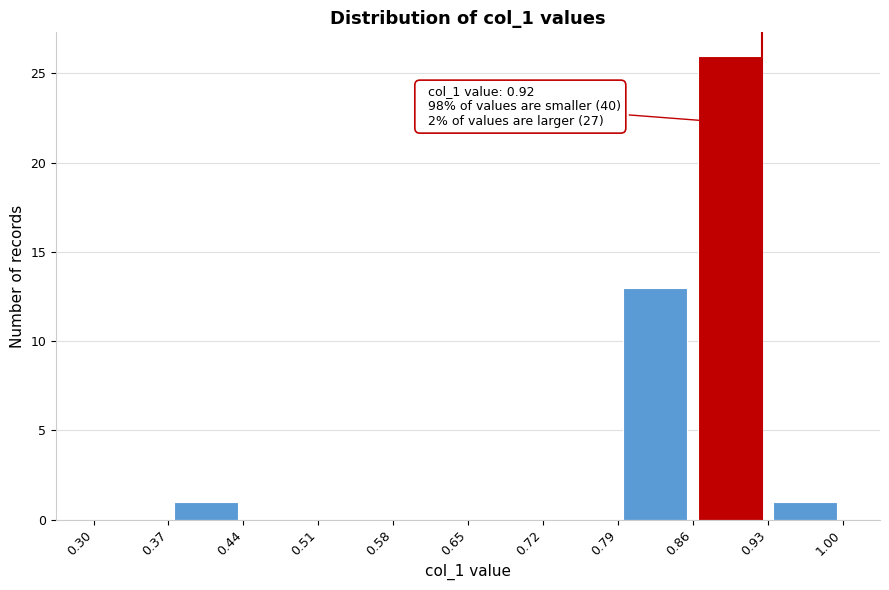

Over which range of the x-axis is the bar tallest?

0.86 to 0.93